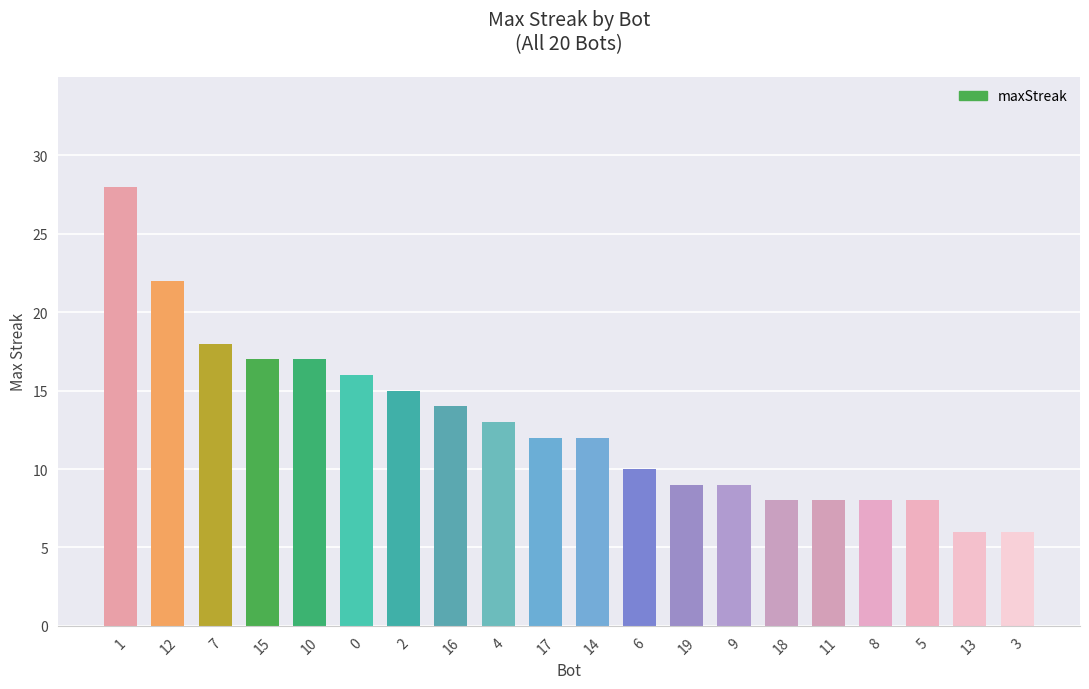

What is the greatest value displayed?

28